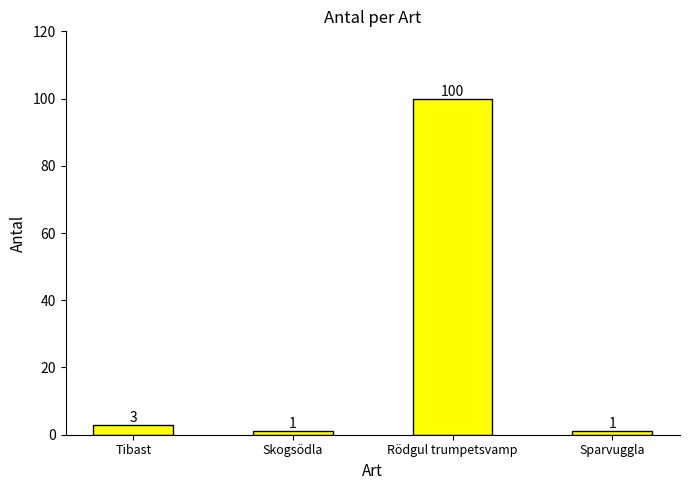

Reading right to left, what are all the values shown in this chart?

Sparvuggla=1	Rödgul trumpetsvamp=100	Skogsödla=1	Tibast=3